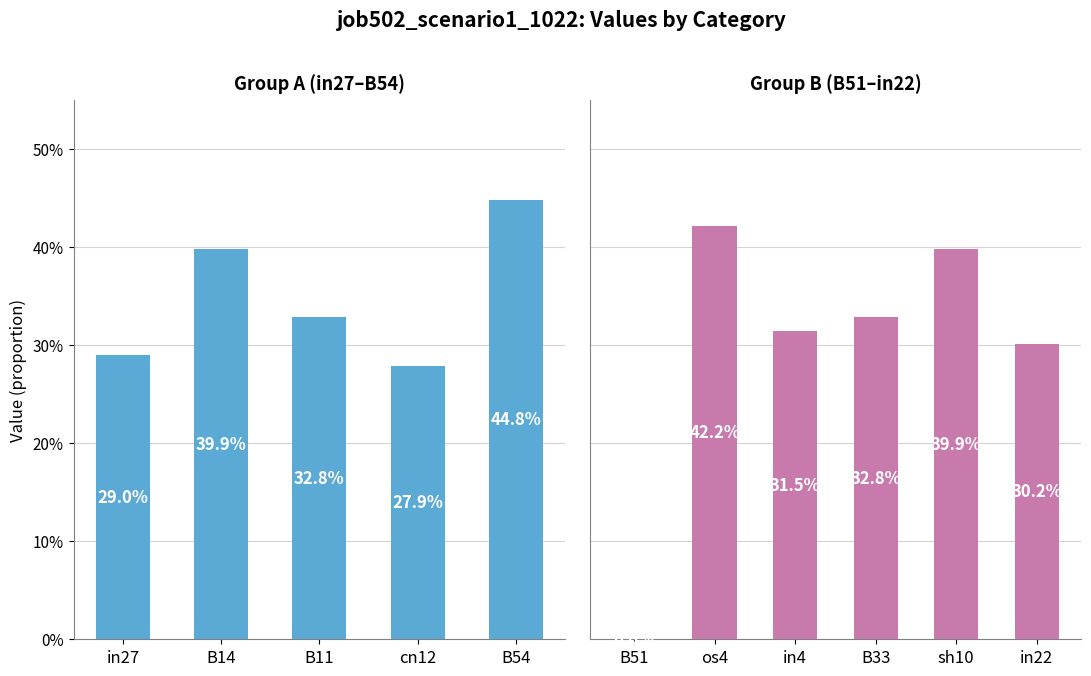

Are the bars horizontal?

No